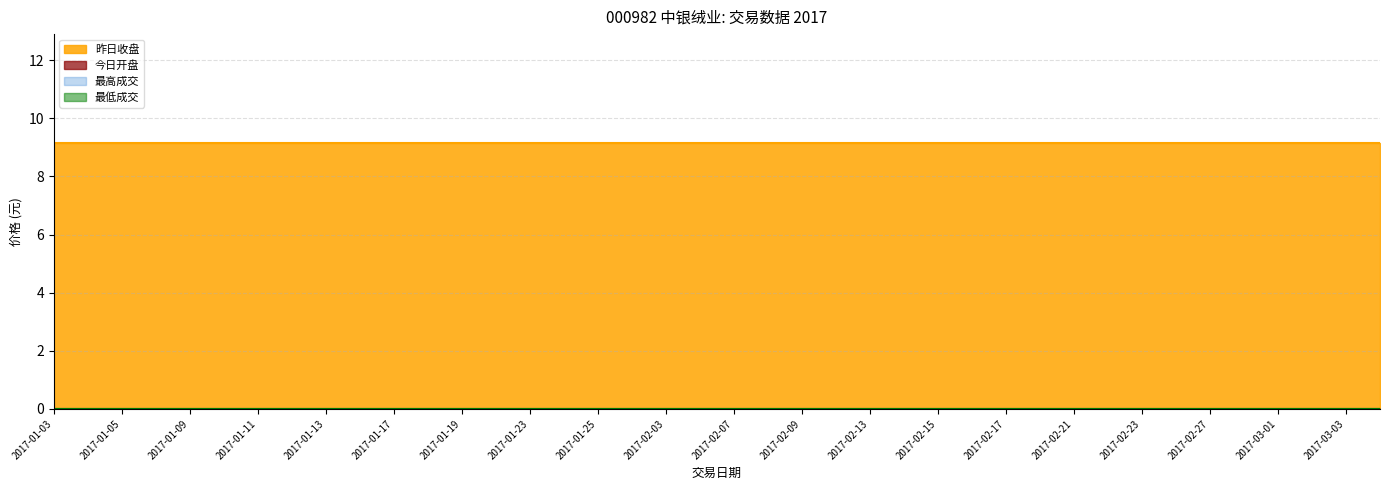

The value of 最低成交 at 2017-01-04 is 0.0. True or false?

True